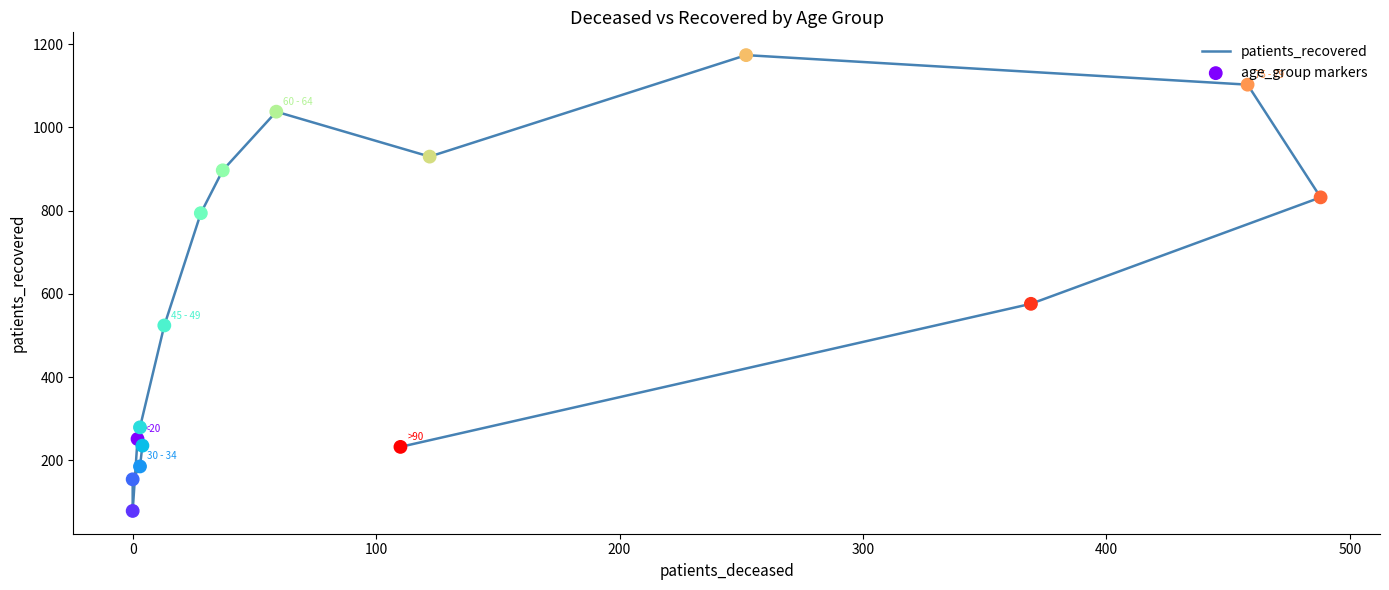

Which series has the largest total across all categories?

patients_recovered